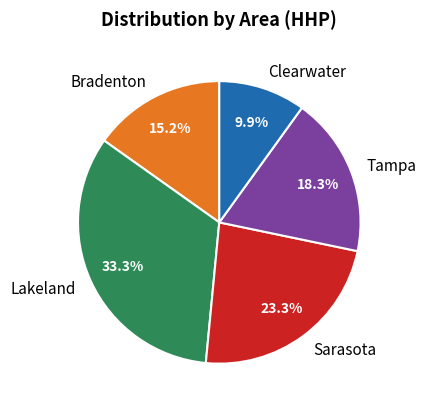

How many segments does this pie chart have?

5